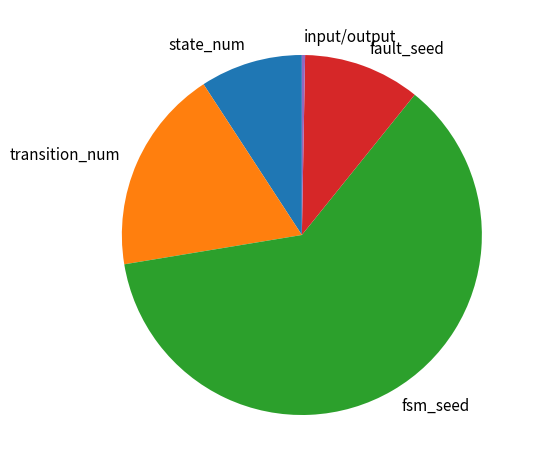

The fault_seed slice represents 10% of the pie. True or false?

True